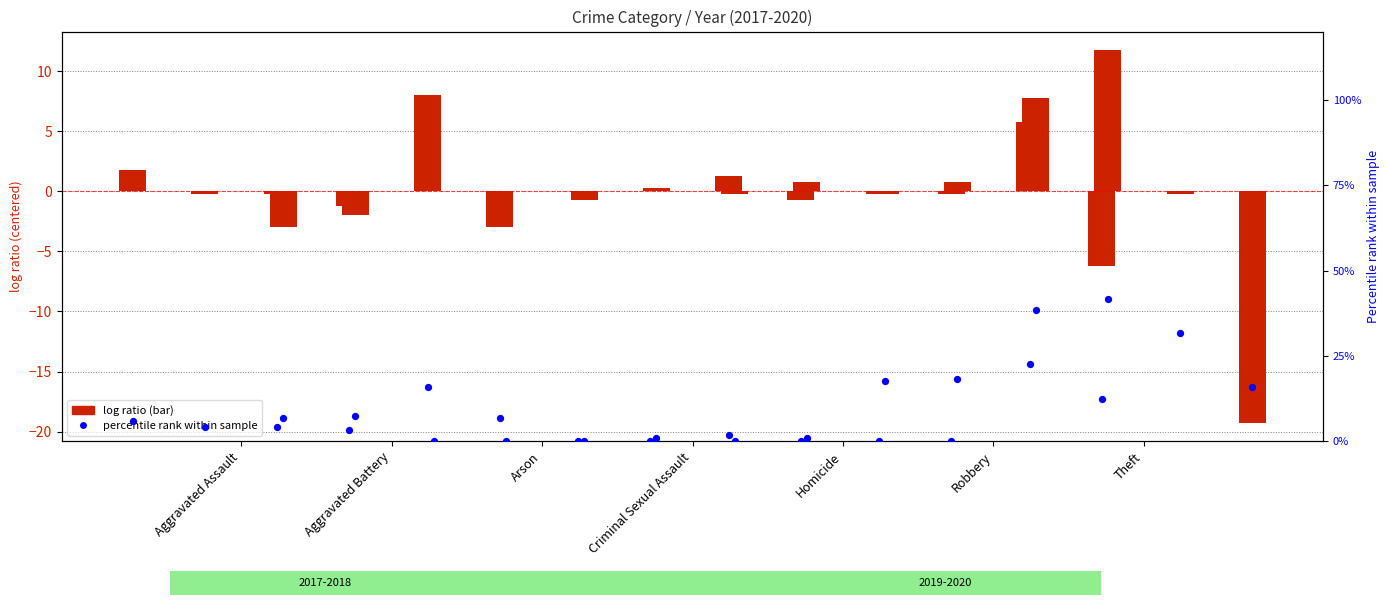

What is the change in value from Homicide to Theft?

+38.3